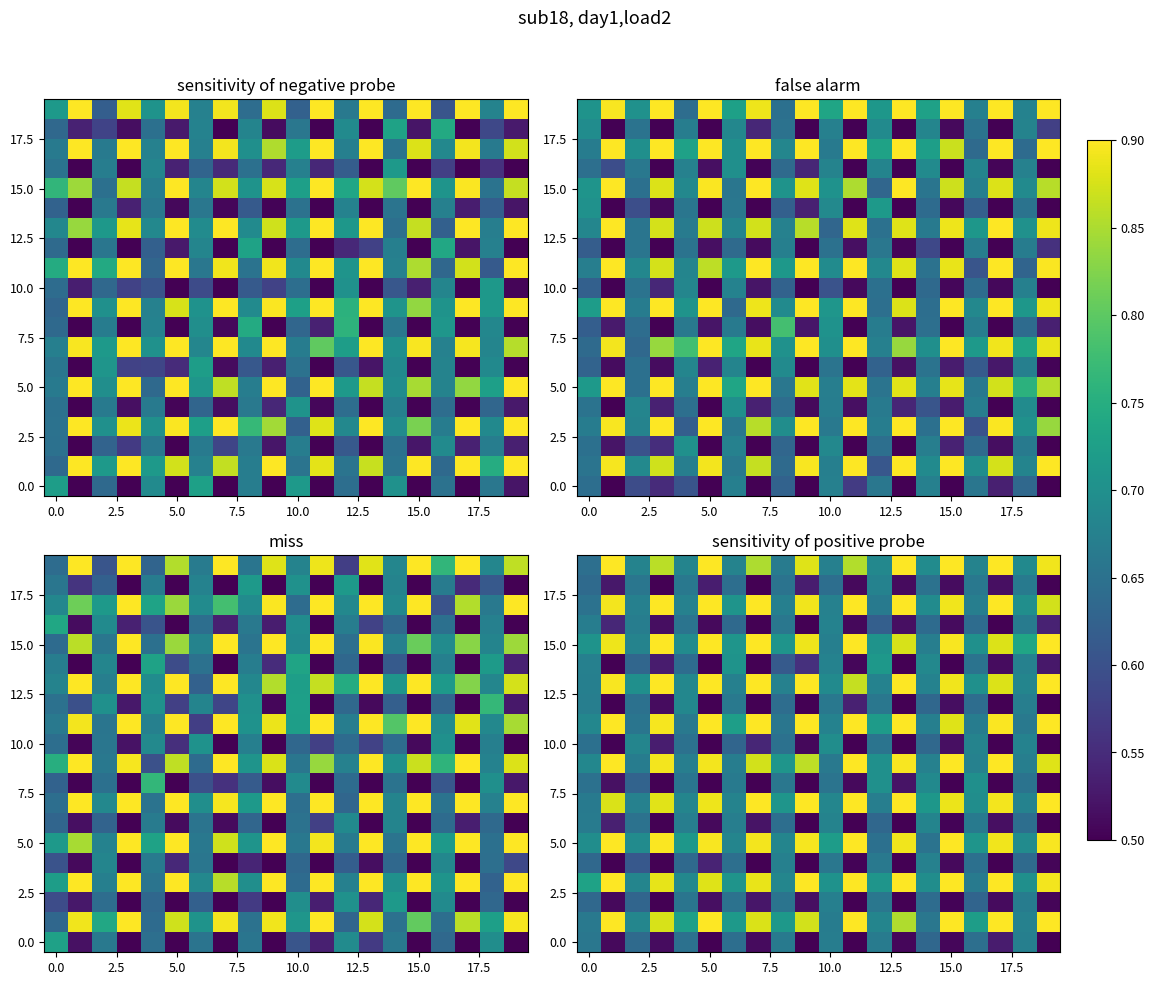

What is the minimum value shown in the chart?

0.5